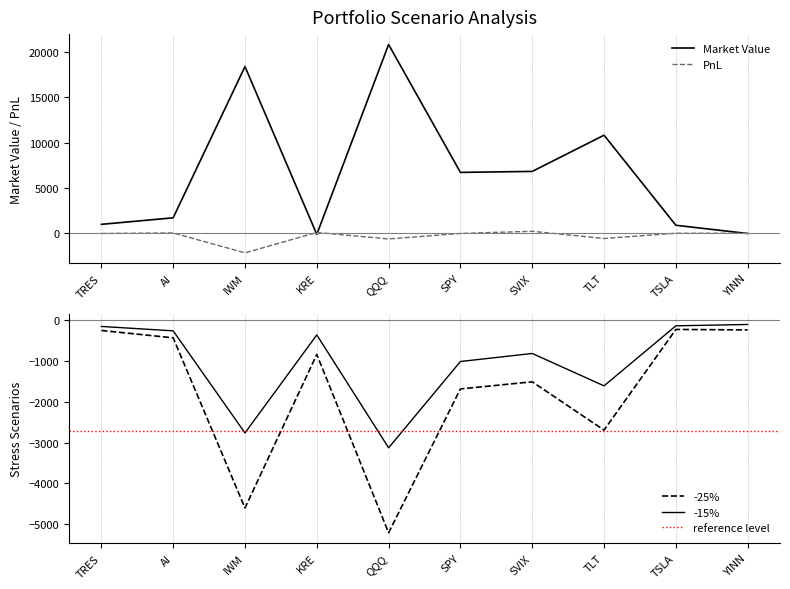

Rank the categories by -15% value from lowest to highest.

QQQ, IWM, TLT, SPY, SVIX, KRE, AI, TRES, TSLA, YINN